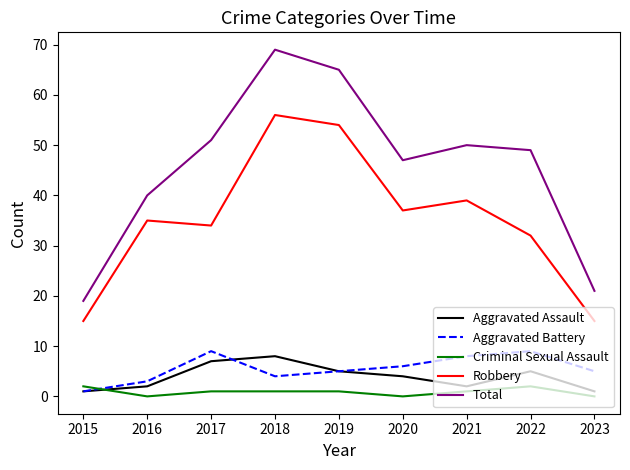

Is it true that Total equals 24 at 2019?

False